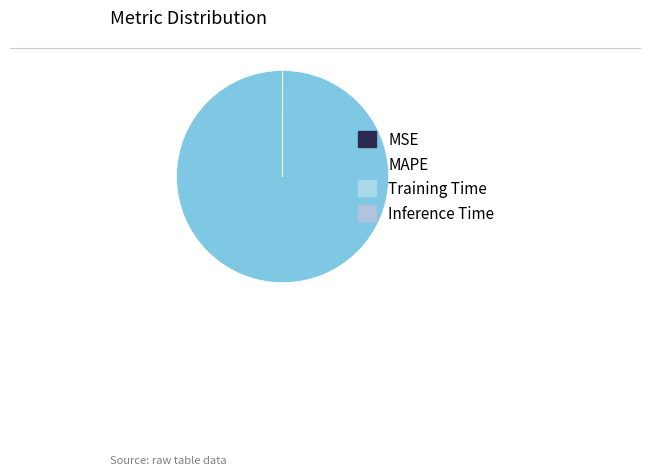

Is there a majority slice in this chart?

Yes